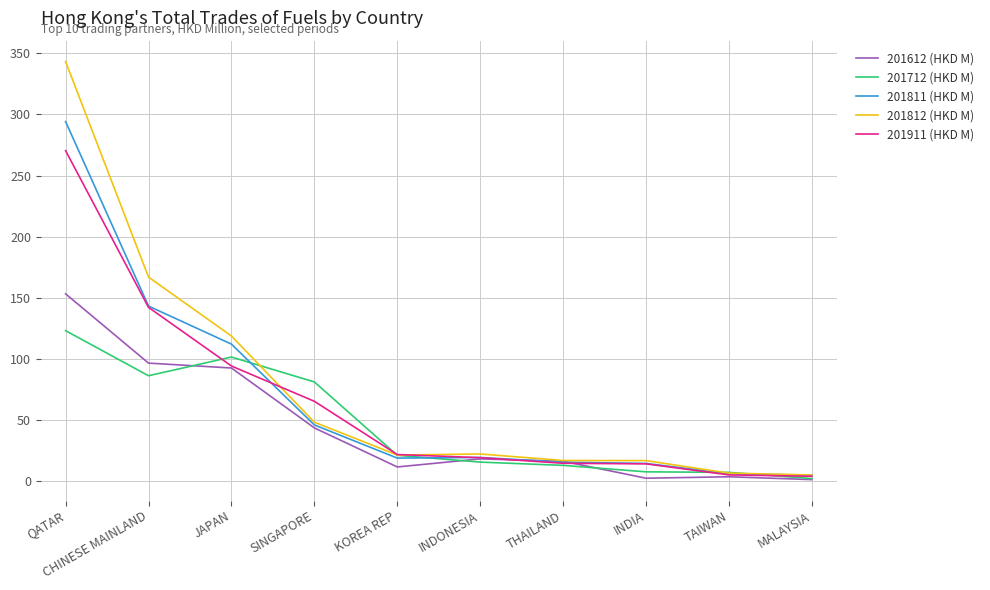

Is it true that 201812 (HKD M) equals 118.5 at JAPAN?

True